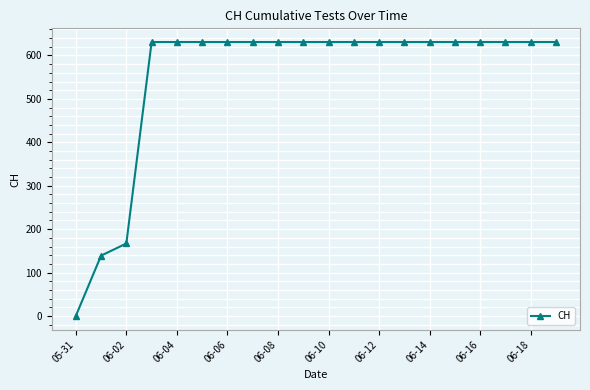

What is the greatest value displayed?

631